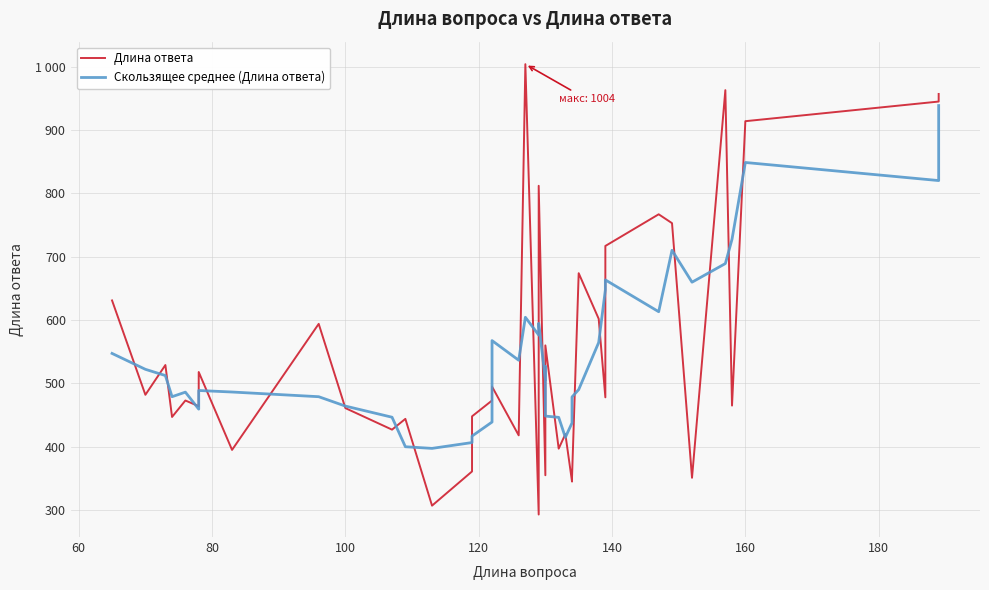

True or false: Длина ответа and Скользящее среднее (Длина ответа) intersect in this chart.

True